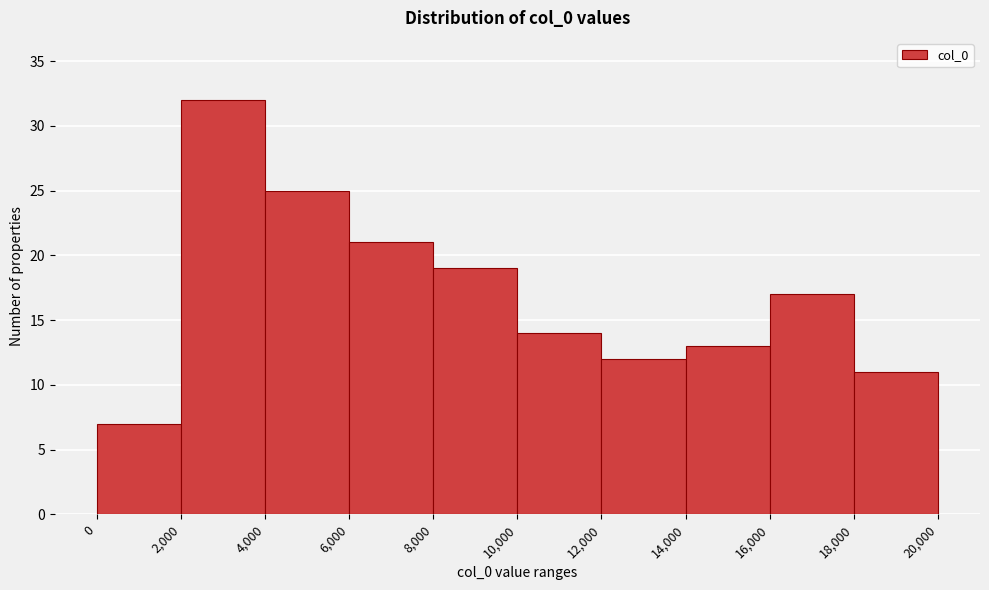

How tall is the bar that spans 4,000 to 6,000 on the x-axis? The values are not printed on the chart, so give them approximately, as read against the axis.

25